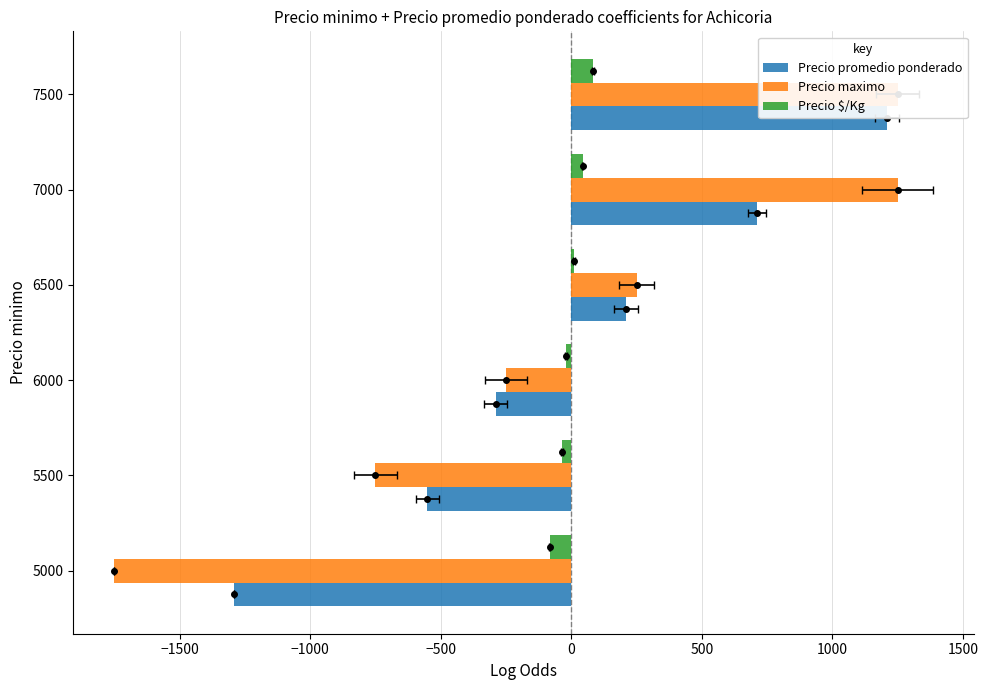

How many data points in Precio promedio ponderado are above 210?

3